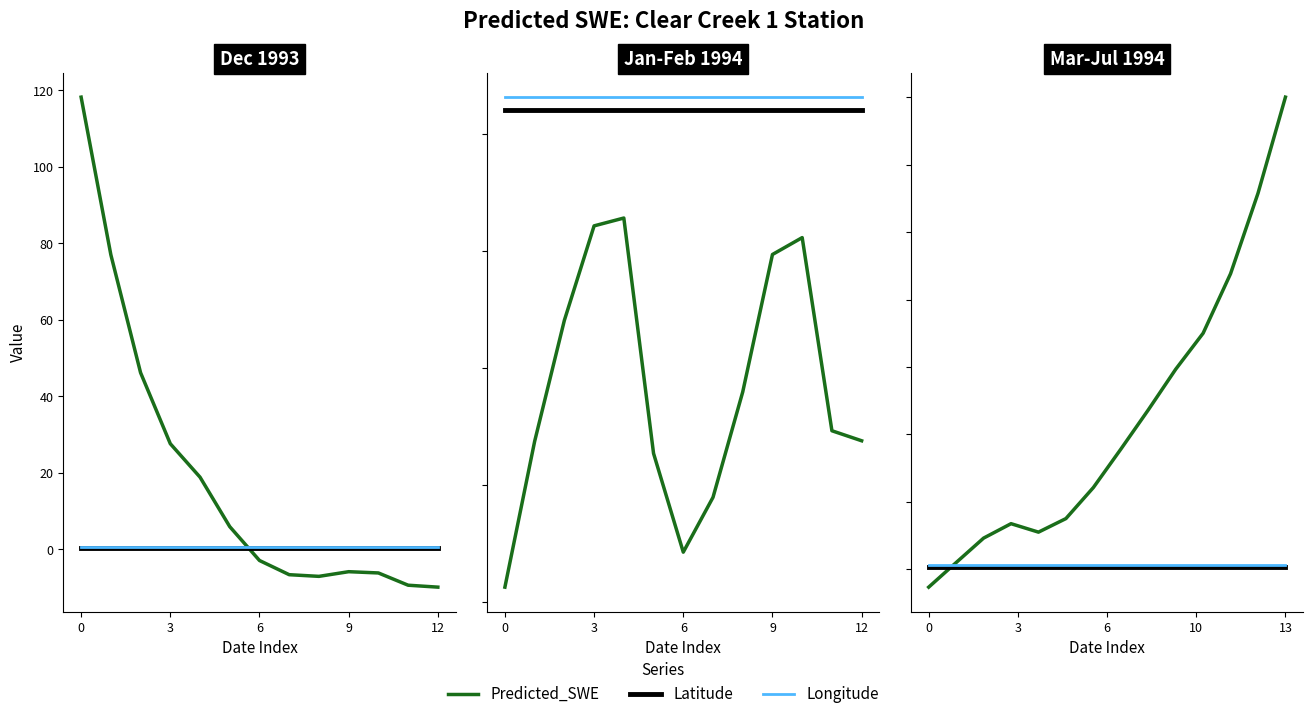

How many lines are shown in the chart?

3